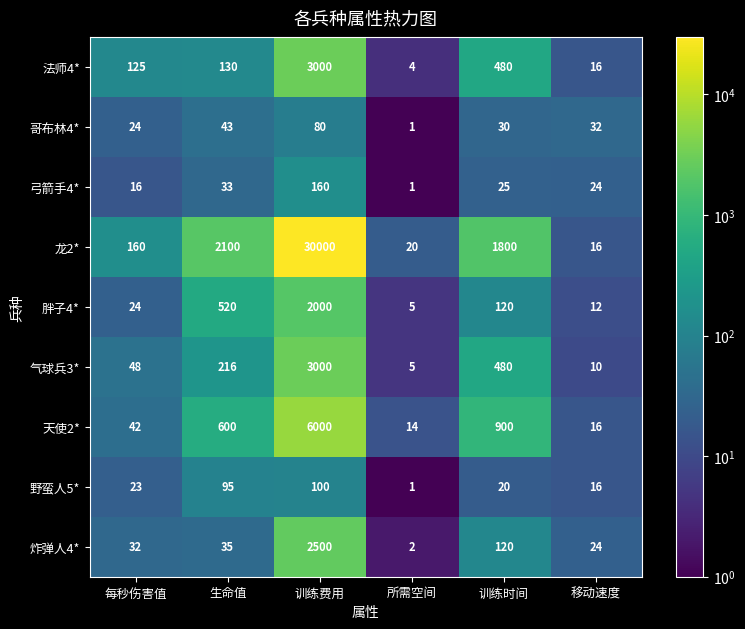

Is the value of 龙2* at 所需空间 greater than the value of 弓箭手4* at 训练时间?

No